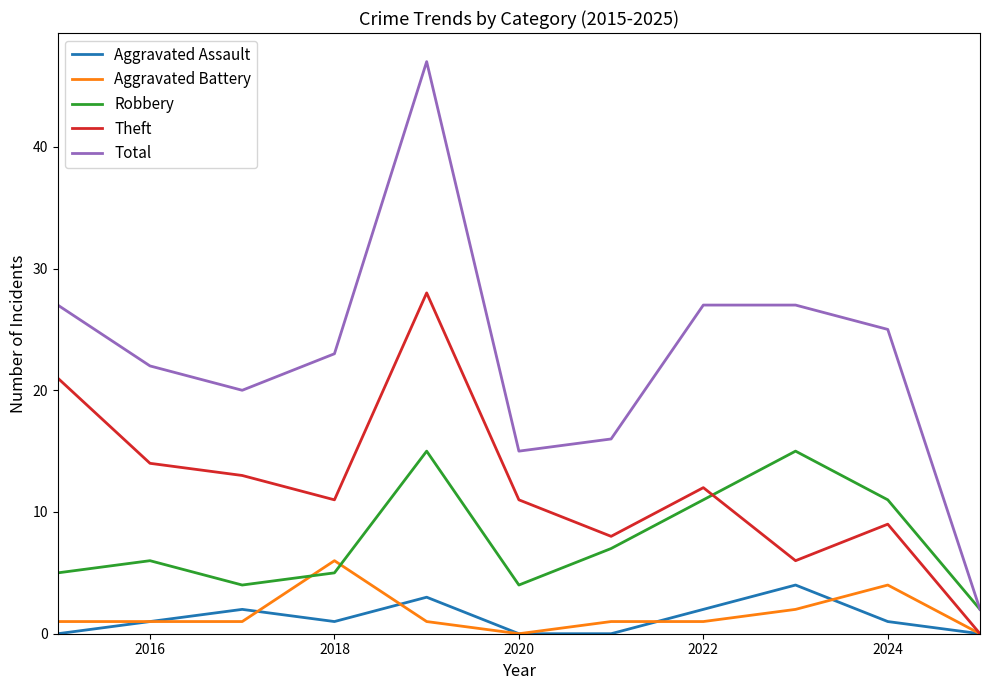

True or false: Aggravated Assault and Total cross at least once.

False